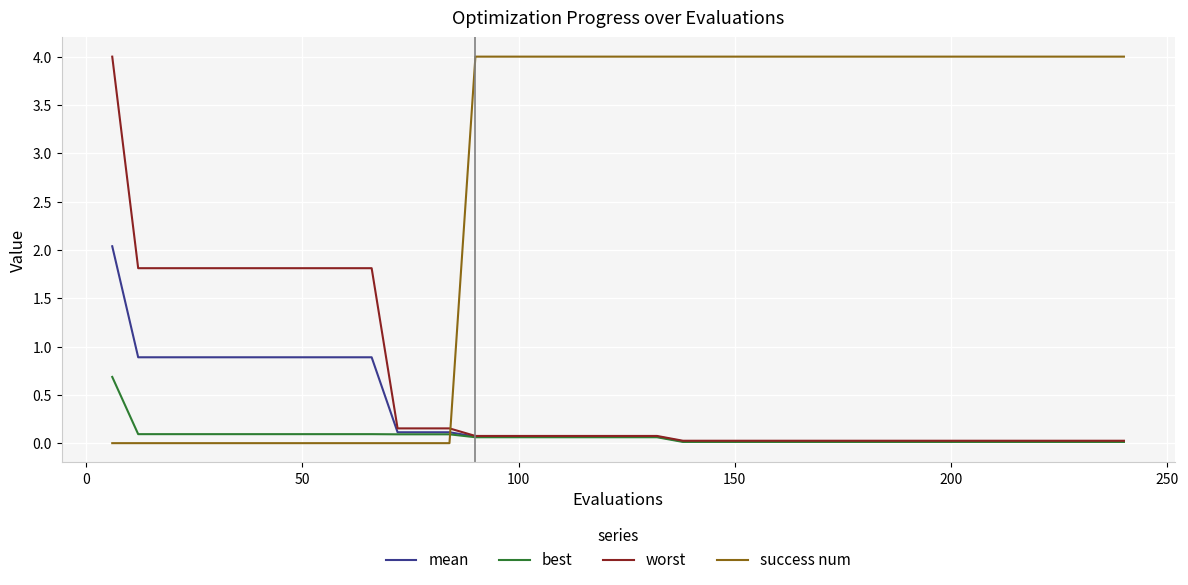

Which series has the largest total across all categories?

success num